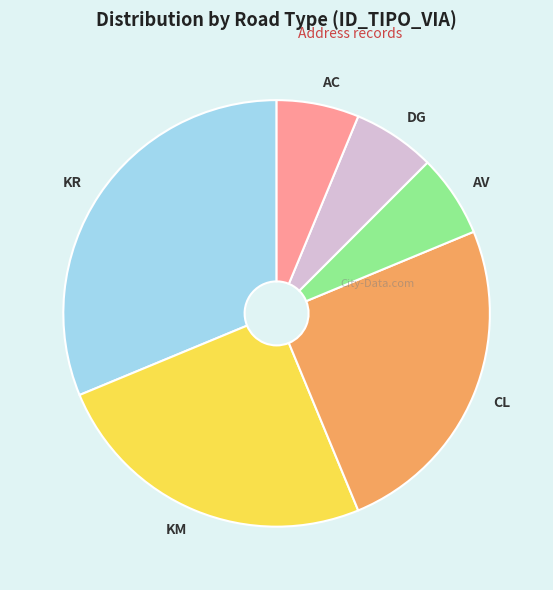

True or false: DG accounts for 14% of the total.

False